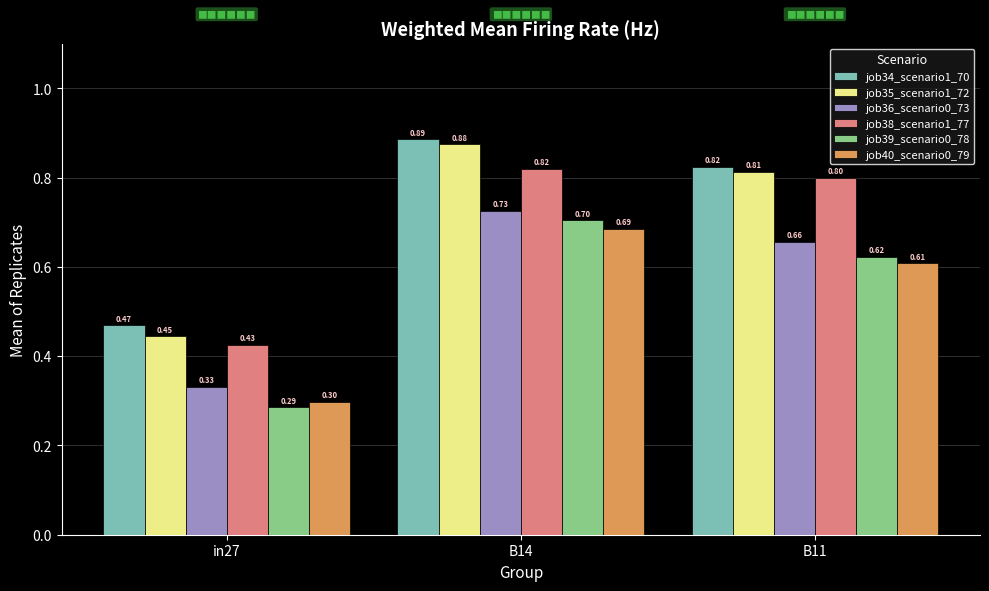

What is the sum of all job40_scenario0_79 values?

1.6